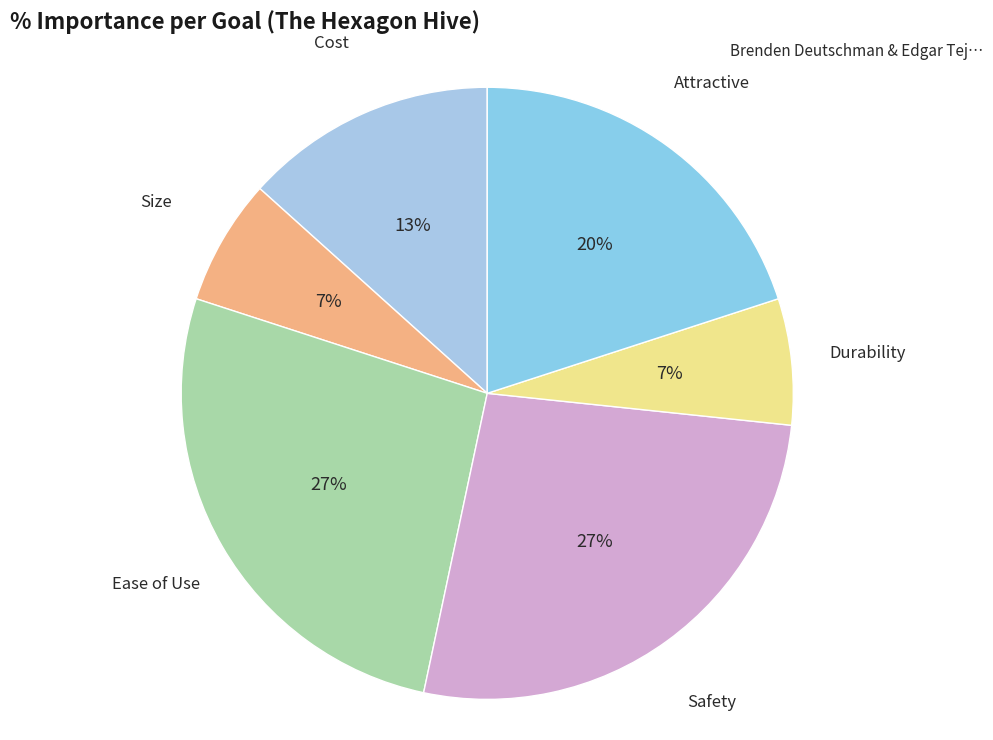

What percentage is the Cost slice, to the nearest percent?

13%